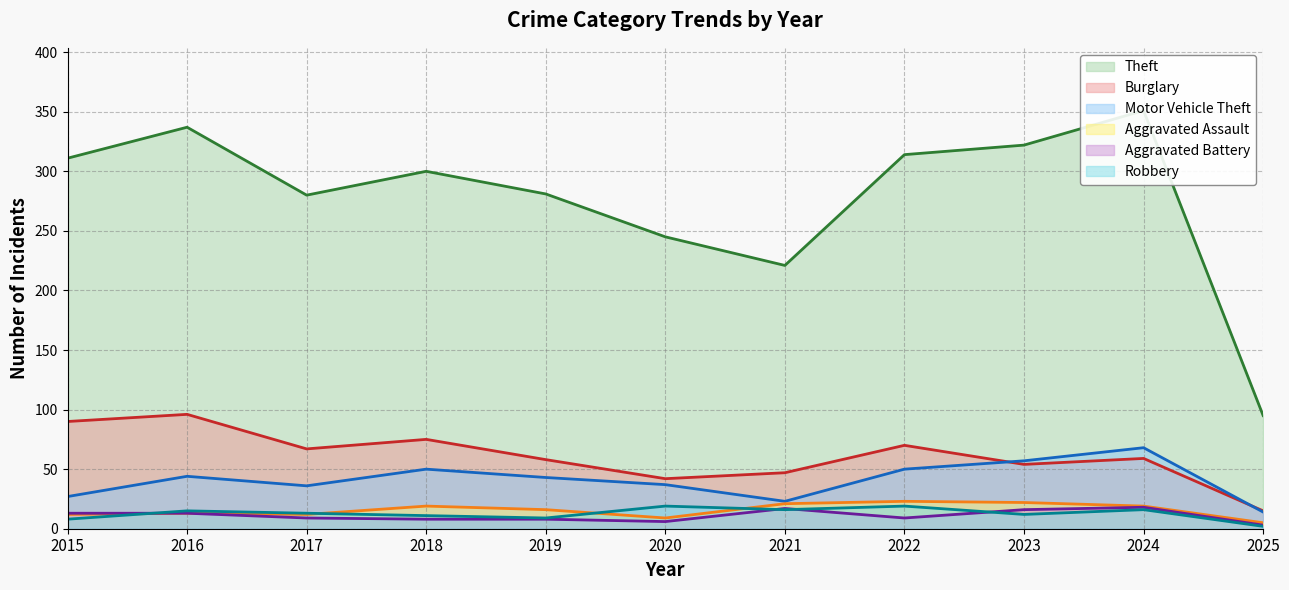

At how many categories does at least one series exceed 86?

11